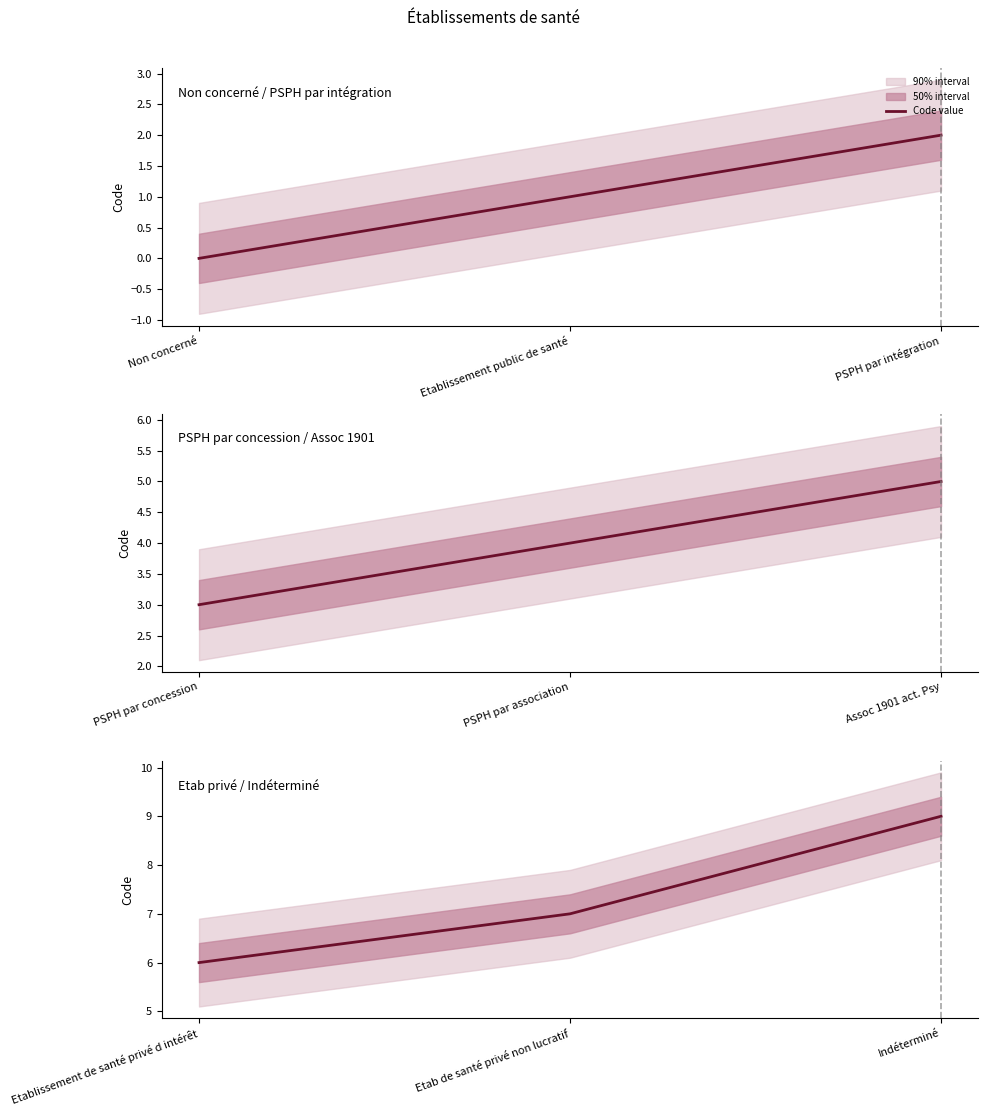

What is the label of the 2nd point from the right?

Etab de santé privé non lucratif